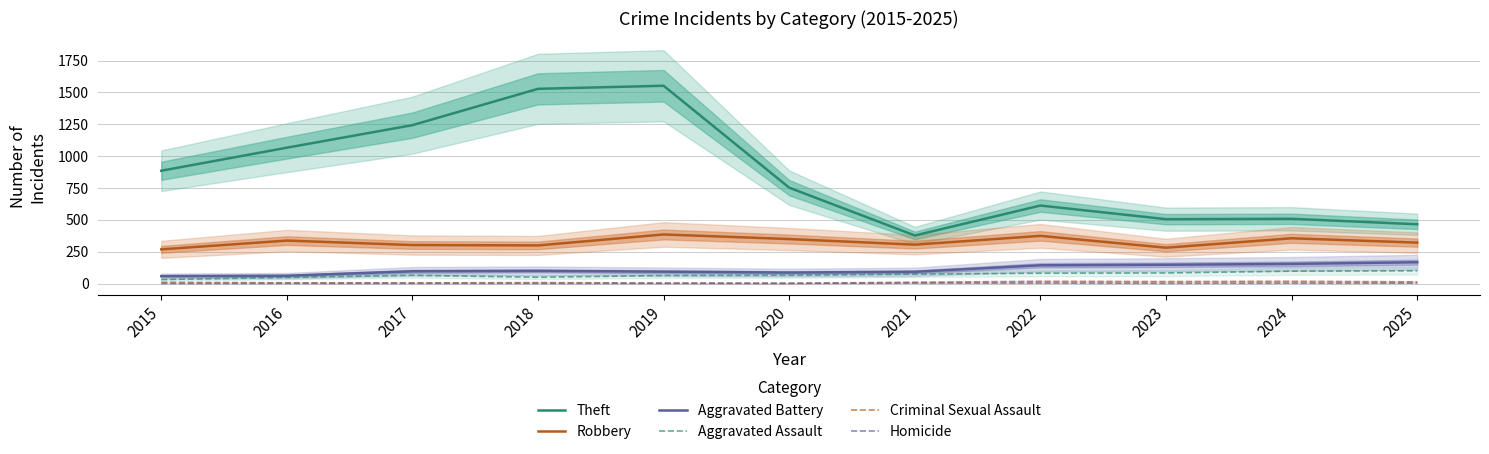

How many lines are shown in the chart?

6